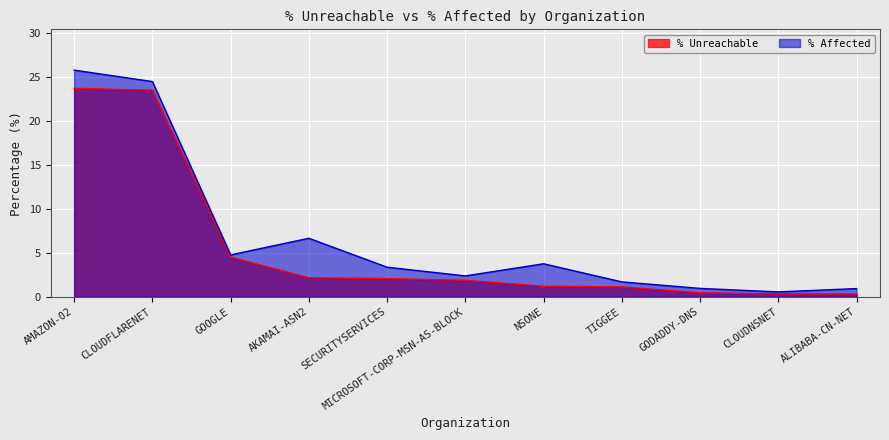

Reading left to right, what are all the values shown in this chart?

% Unreachable: 23.7	23.5	4.5	2.2	2.1	1.9	1.2	1.1	0.5	0.3	0.3
% Affected: 25.8	24.5	4.8	6.7	3.4	2.4	3.8	1.7	0.9	0.6	0.9